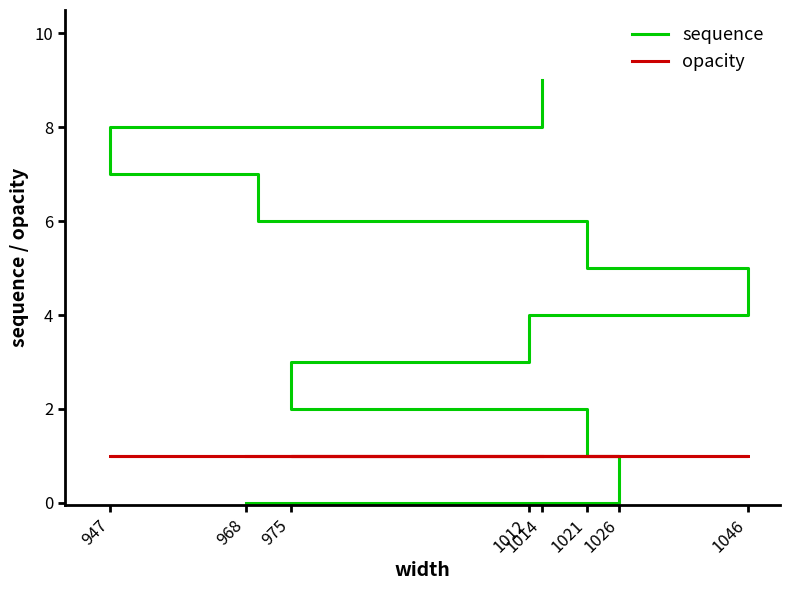

What are all the series names shown in the legend?

sequence, opacity